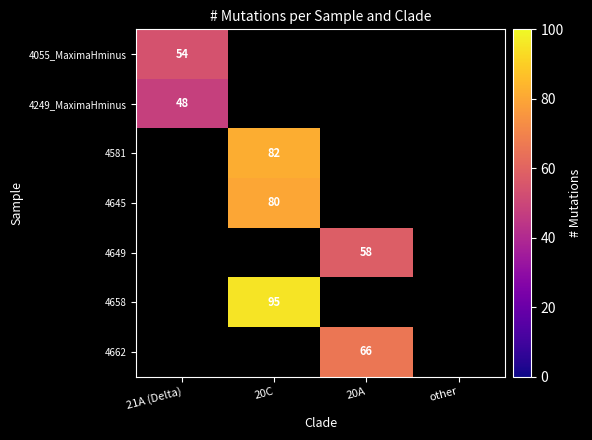

What is the spread (max minus min) of values at 21A (Delta)?

6.0